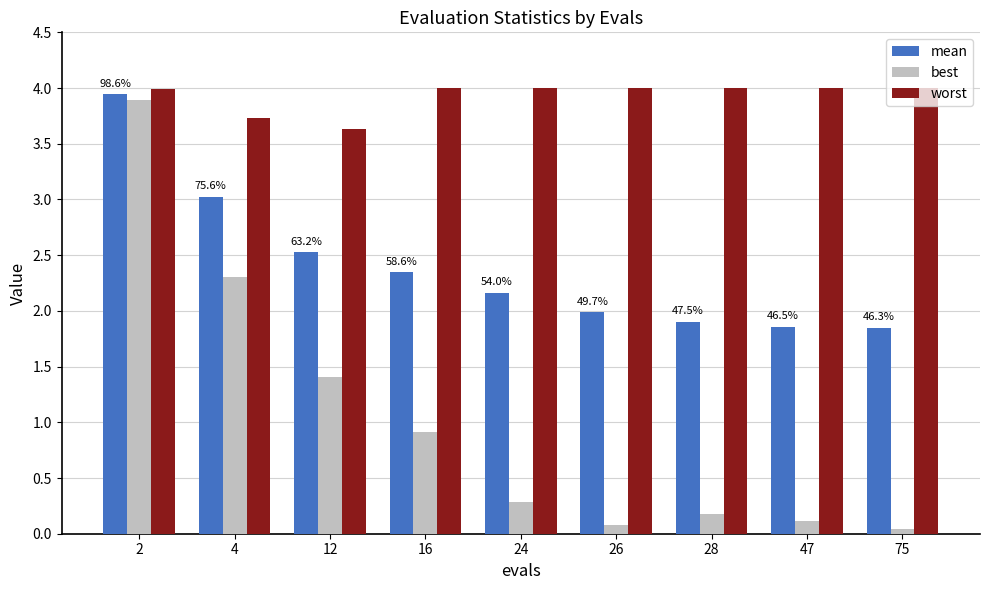

Where is worst nearest to the value 3?

12